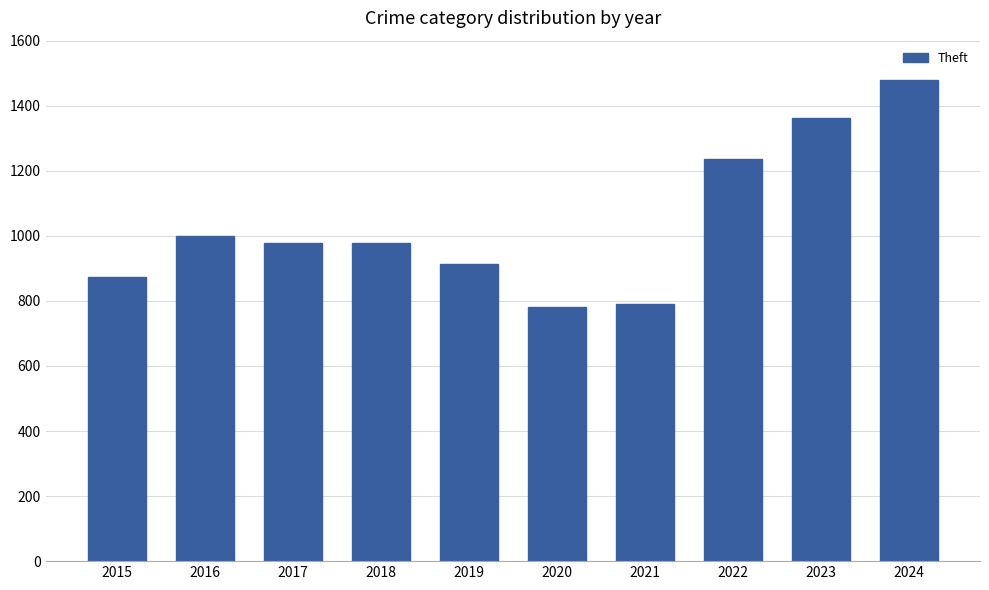

How many bars are there in total?

10